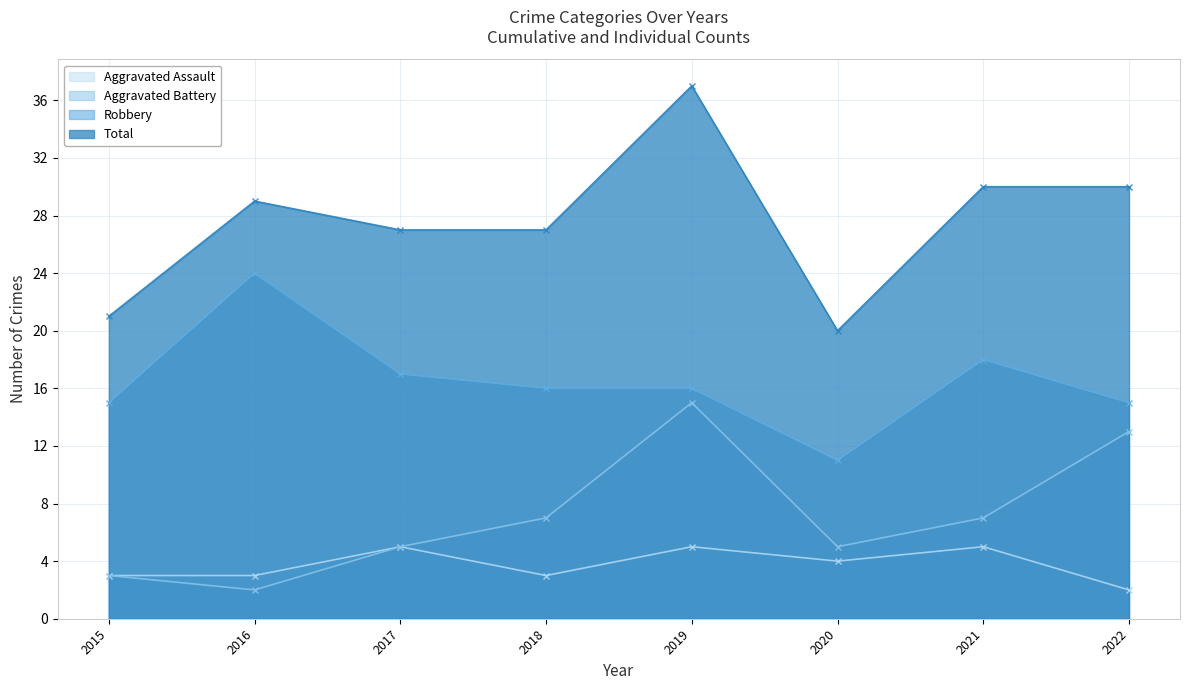

What are all the series names shown in the legend?

Aggravated Assault, Aggravated Battery, Robbery, Total